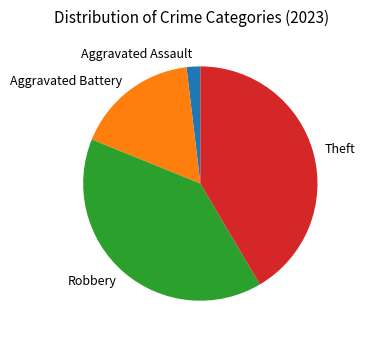

What is the ratio of the value at Aggravated Battery to the value at Aggravated Assault?

9.0